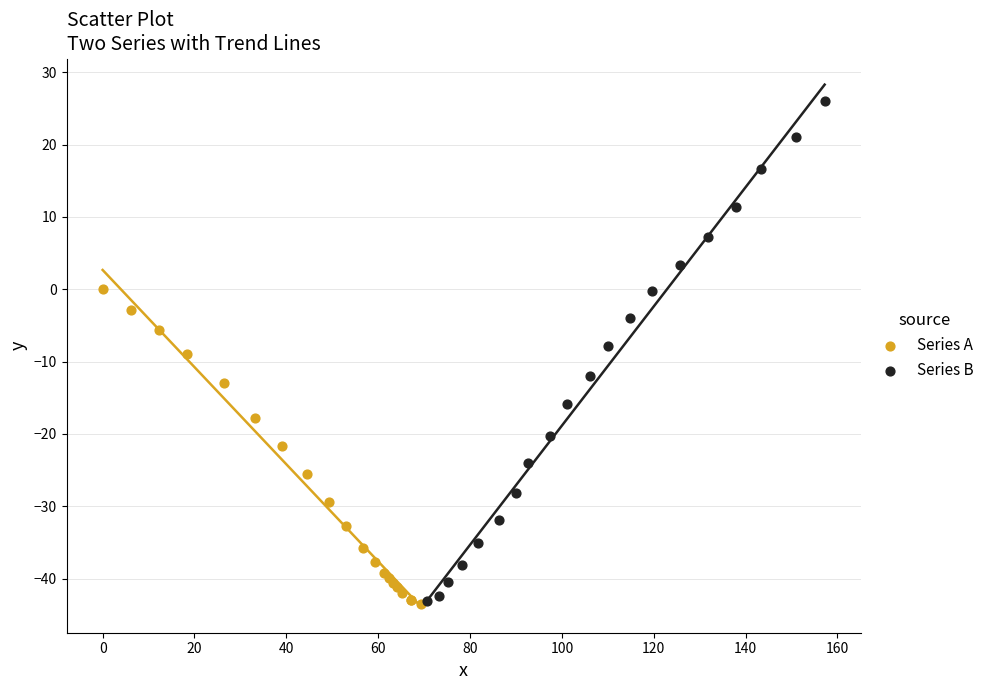

Which series reaches the maximum Y coordinate?

Series B